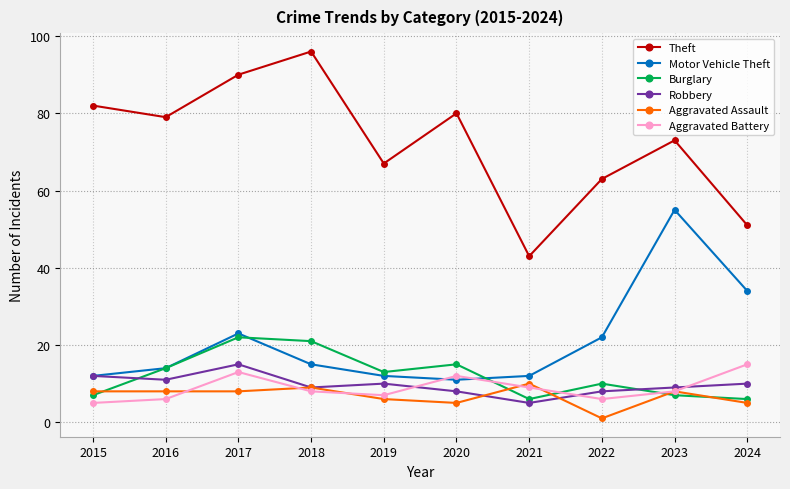

What is the sum of all Burglary values?

121